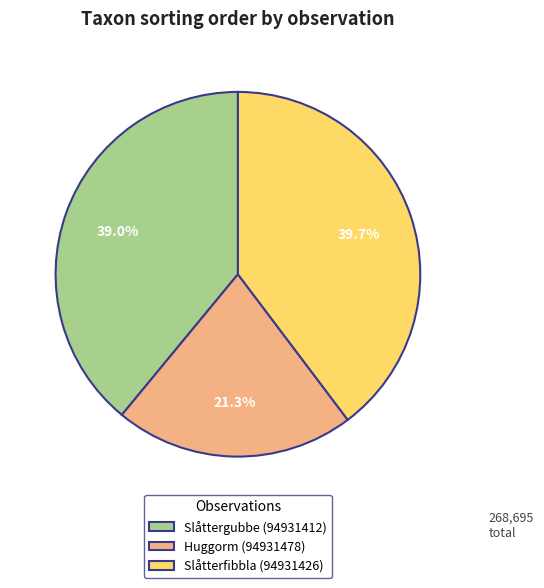

What portion of the pie excludes Slåtterfibbla (94931426)?

60.3%